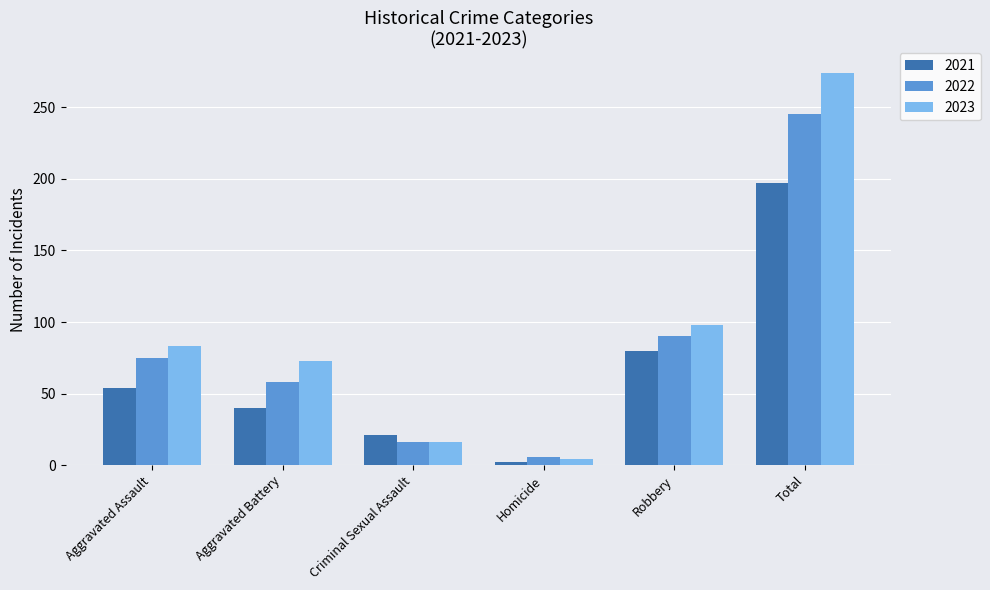

What is the difference between the 2021 values at Total and Criminal Sexual Assault?

176